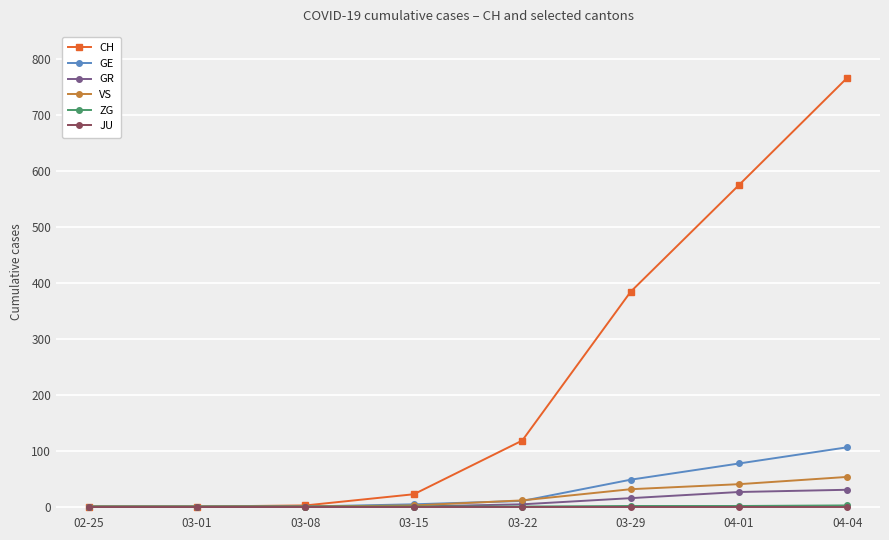

Is it true that CH equals 384 at 03-29?

True